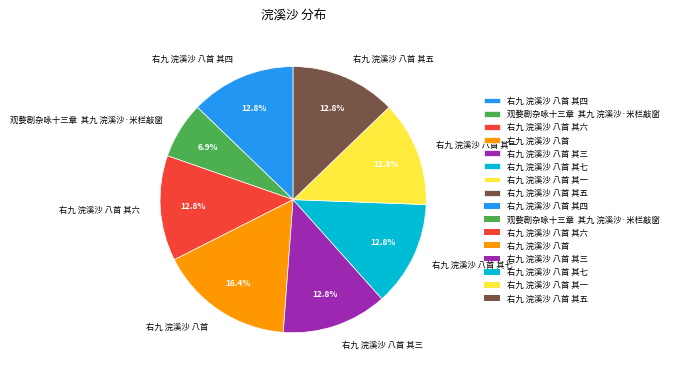

To the nearest percent, what is the combined percentage of 右九 浣溪沙 八首 其六 and 右九 浣溪沙 八首 其七?

26%